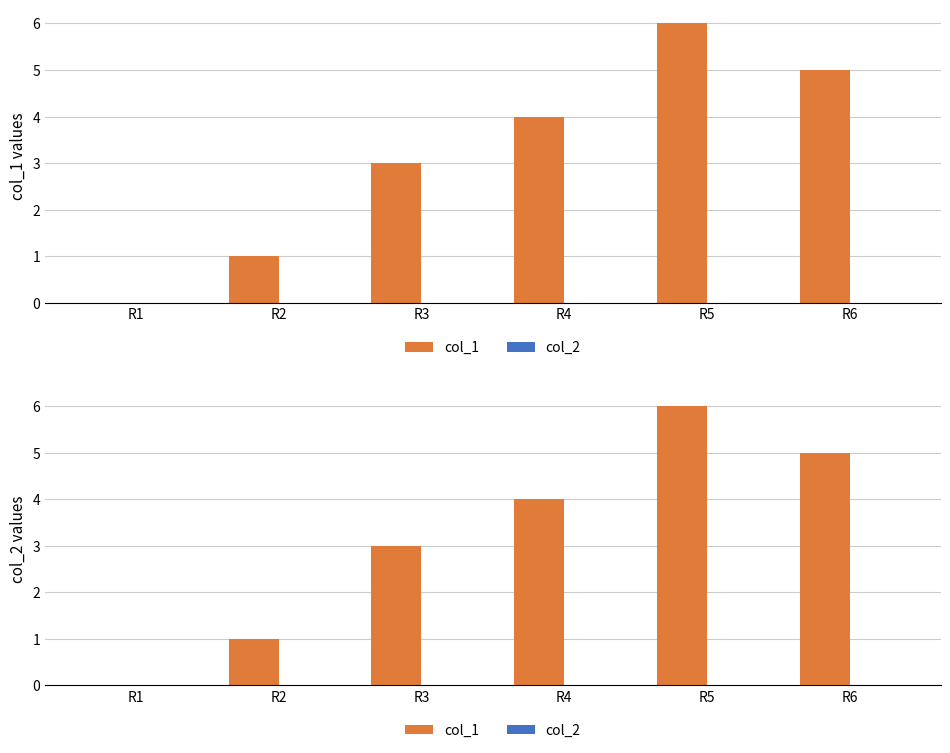

How many categories are shown in the chart?

6